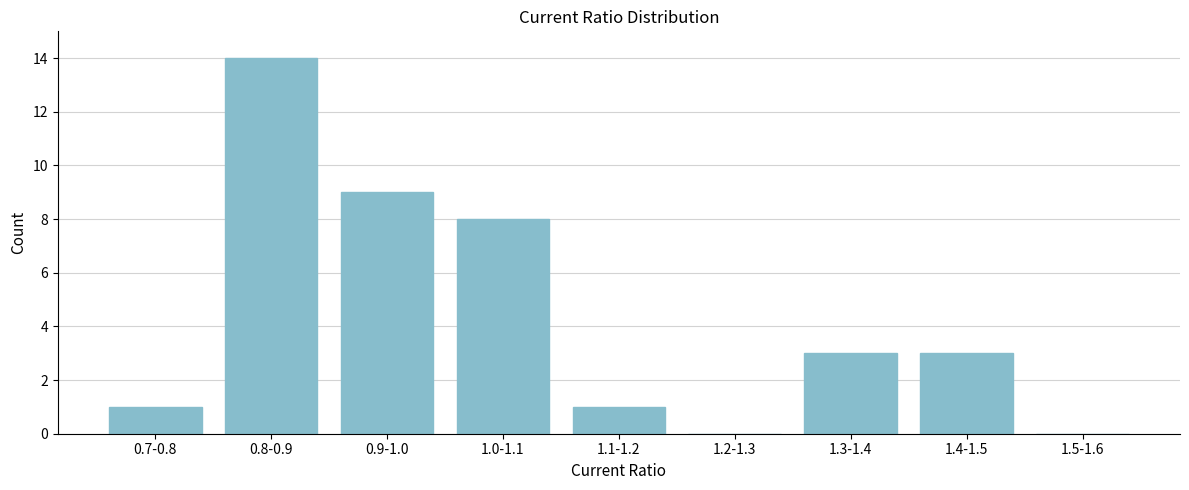

Reading left to right, extract all data points from this chart.

0.7-0.8=1	0.8-0.9=14	0.9-1.0=9	1.0-1.1=8	1.1-1.2=1	1.2-1.3=0	1.3-1.4=3	1.4-1.5=3	1.5-1.6=0